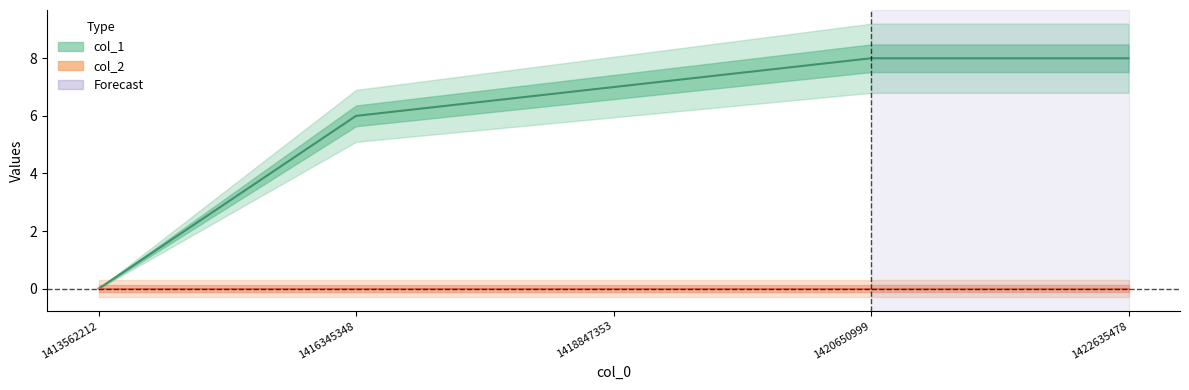

The value of col_1 at 1420650999 is 13. True or false?

False